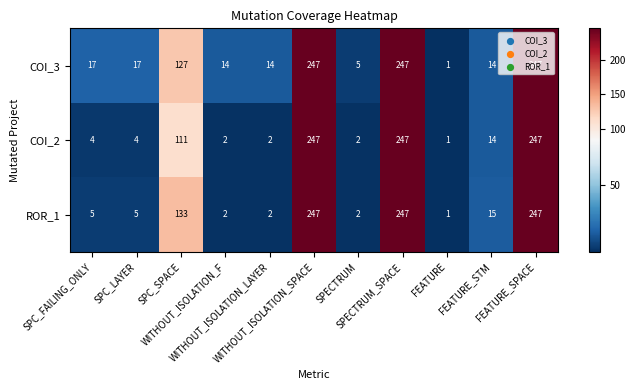

What is the average value of the COI_2 series?

80